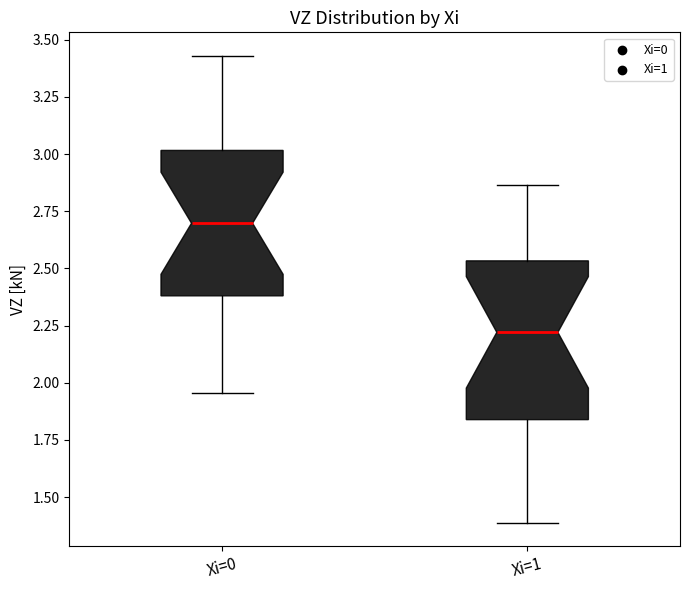

Where is the upper edge of the box for Xi=1 on the y-axis? The values are not printed on the chart, so give them approximately, as read against the axis.

2.55